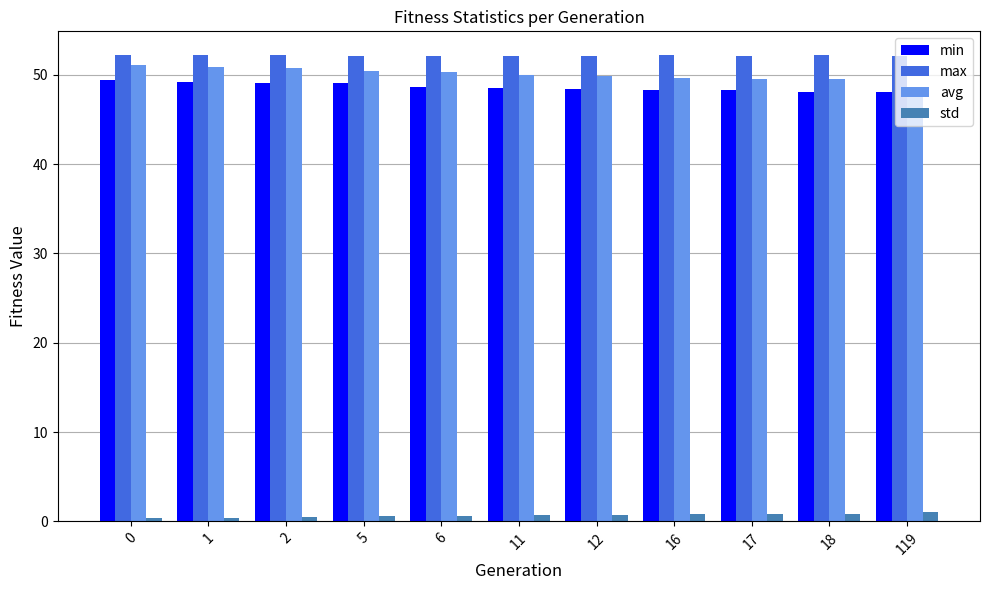

How many data points does each series have?

11